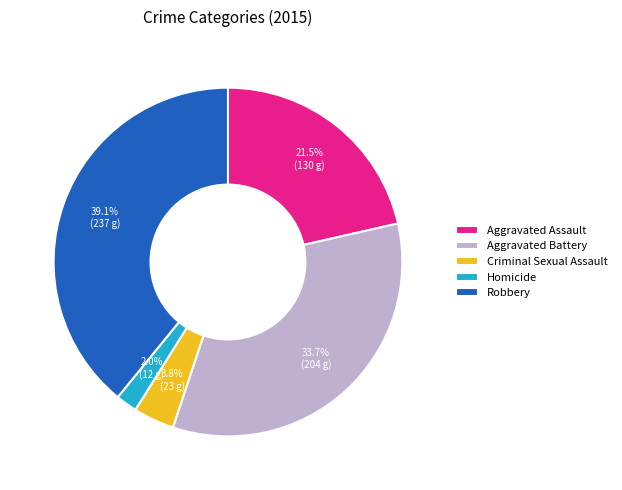

To the nearest percent, what is the difference between the largest and smallest slice percentages?

37%